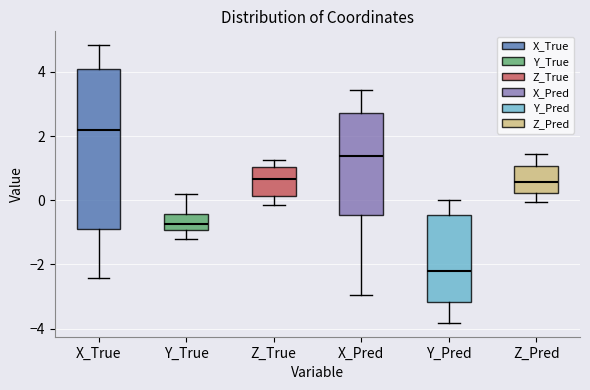

Which box is the tallest, from its lower edge to its upper edge?

X_True